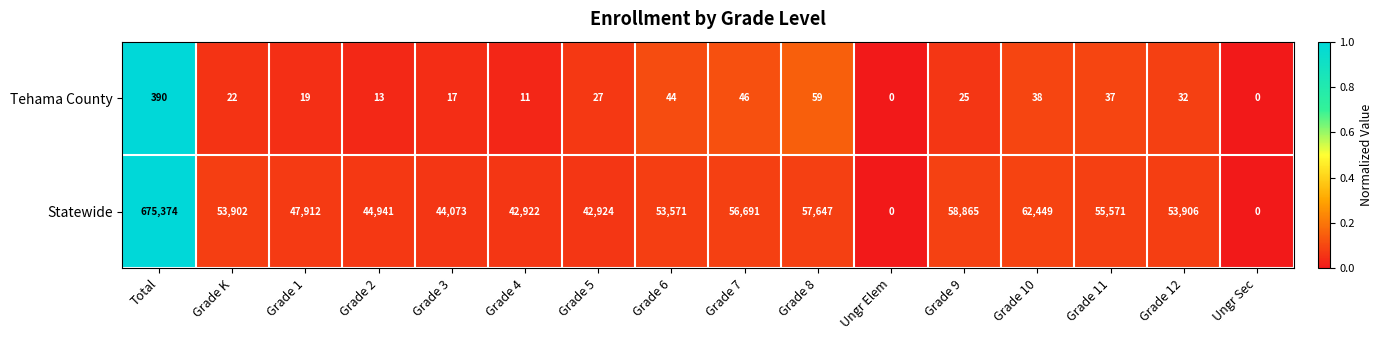

What is the average value of the Statewide series?

84422